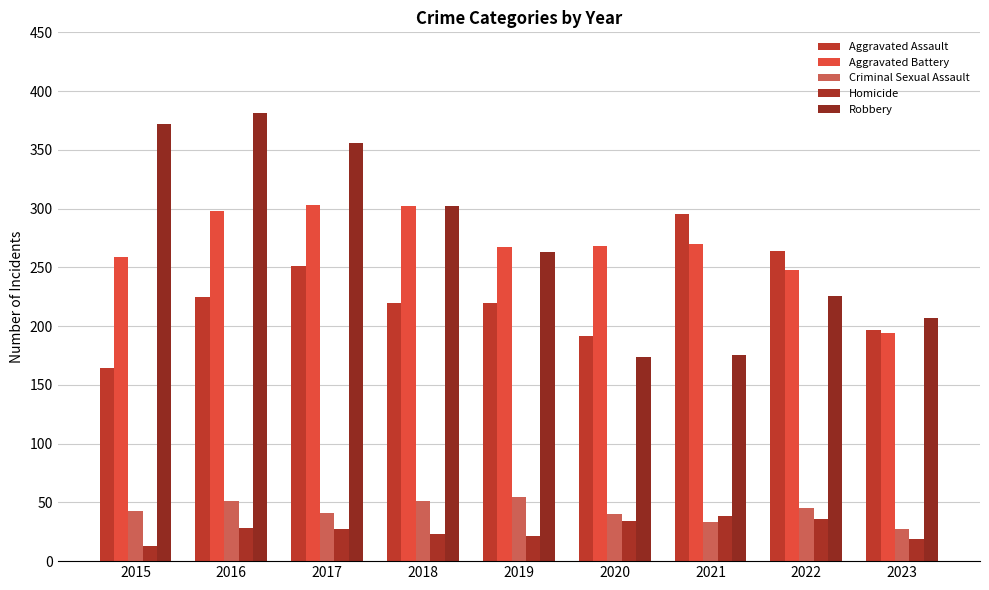

Rank the series by their maximum value, from lowest to highest.

Homicide, Criminal Sexual Assault, Aggravated Assault, Aggravated Battery, Robbery